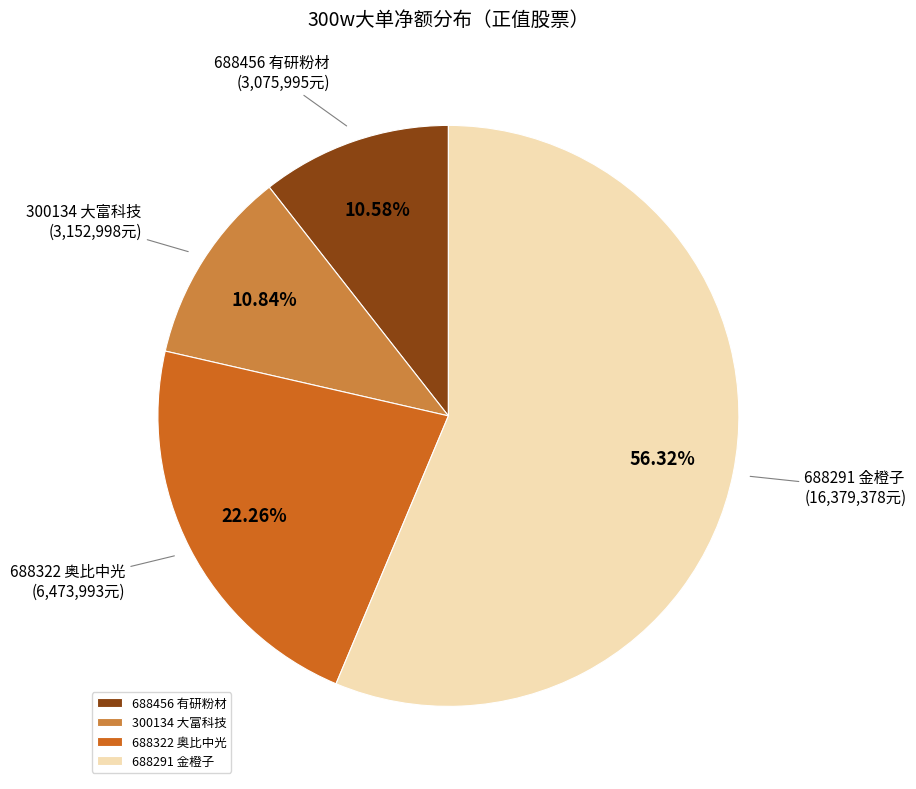

To the nearest percent, what portion does 688291 金橙子 represent?

56%